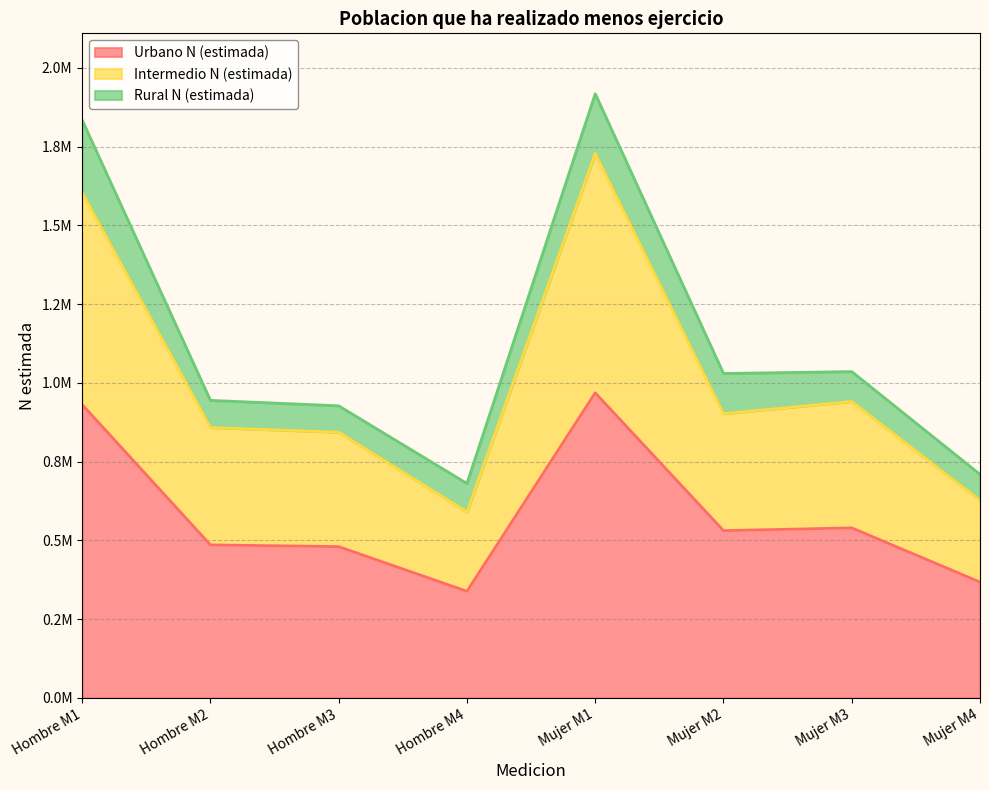

Does the chart display data point markers on the line(s)?

No